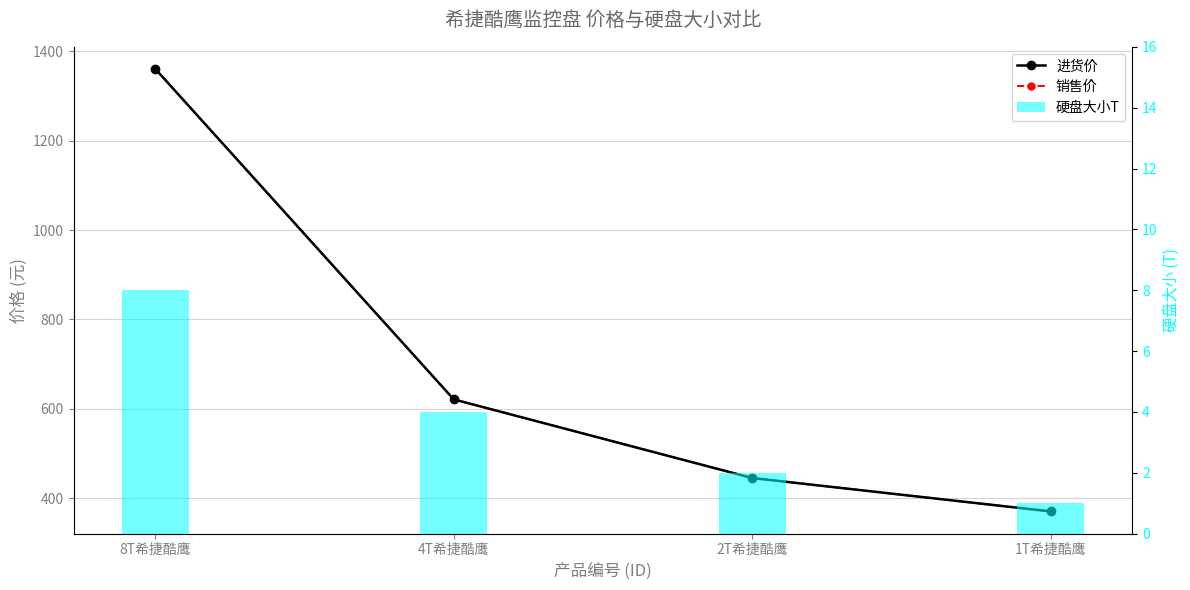

What is the label of the 3rd bar from the left?

2T希捷酷鹰